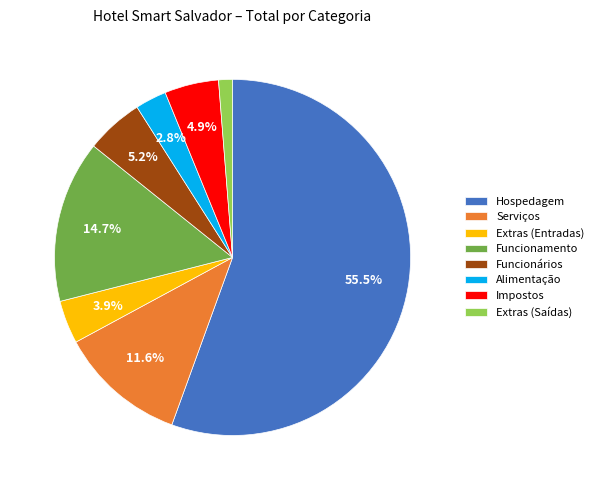

Which category has the smallest portion of the pie?

Extras (Saídas)